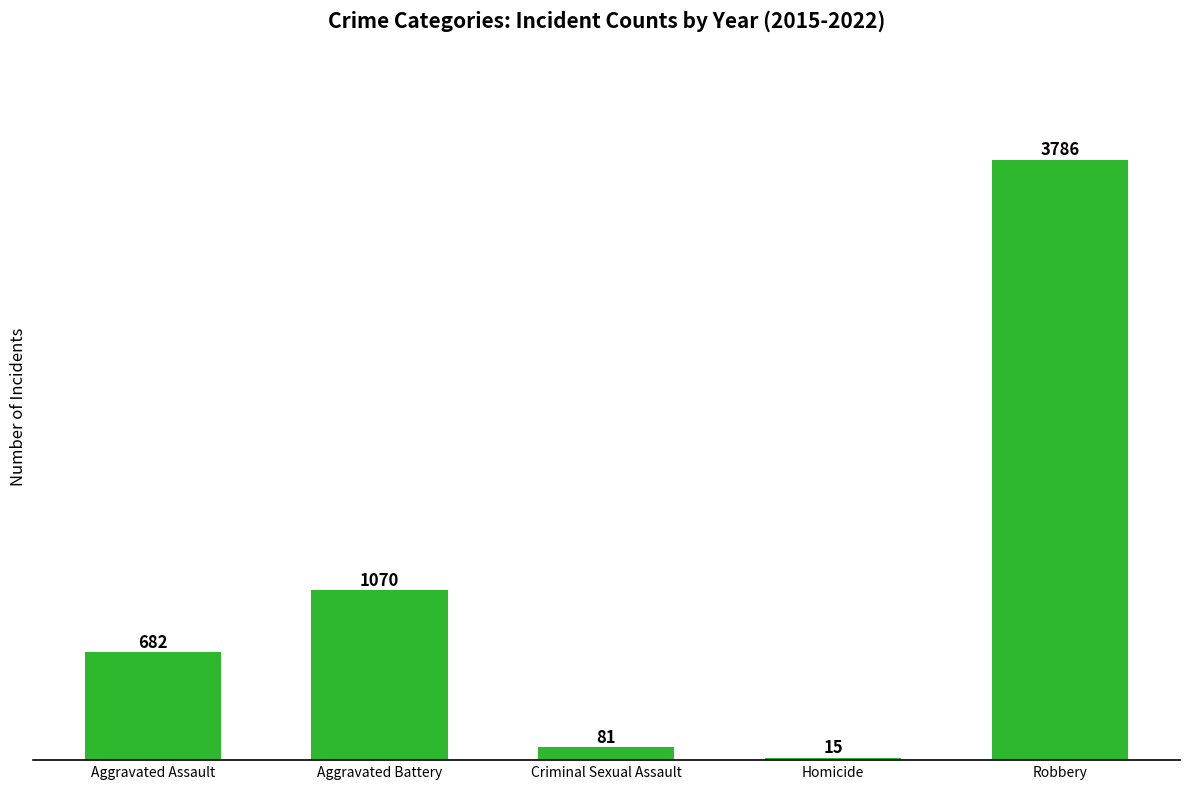

What is the value of the 1st bar from the left?

682